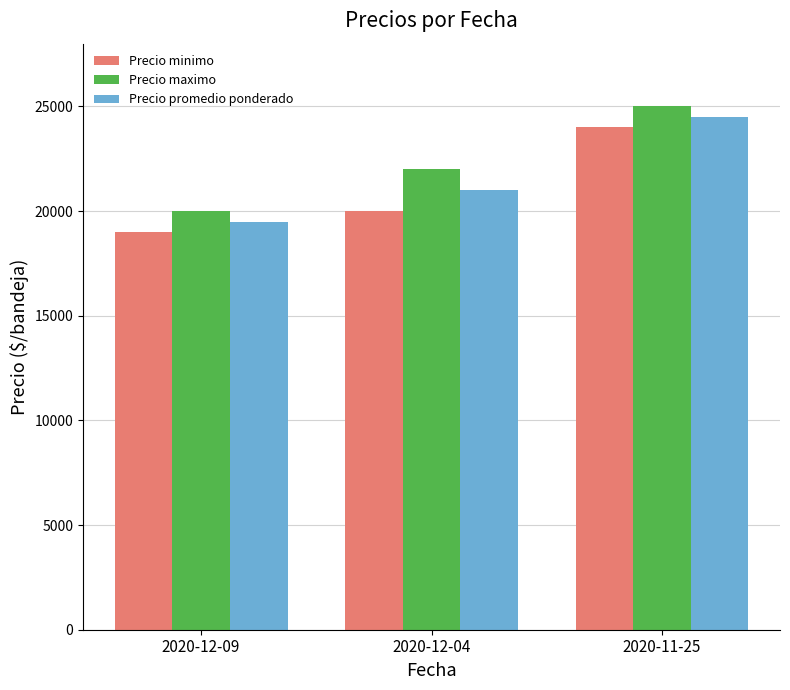

What is the difference between the maximum and second lowest values in the Precio maximo series?

3000